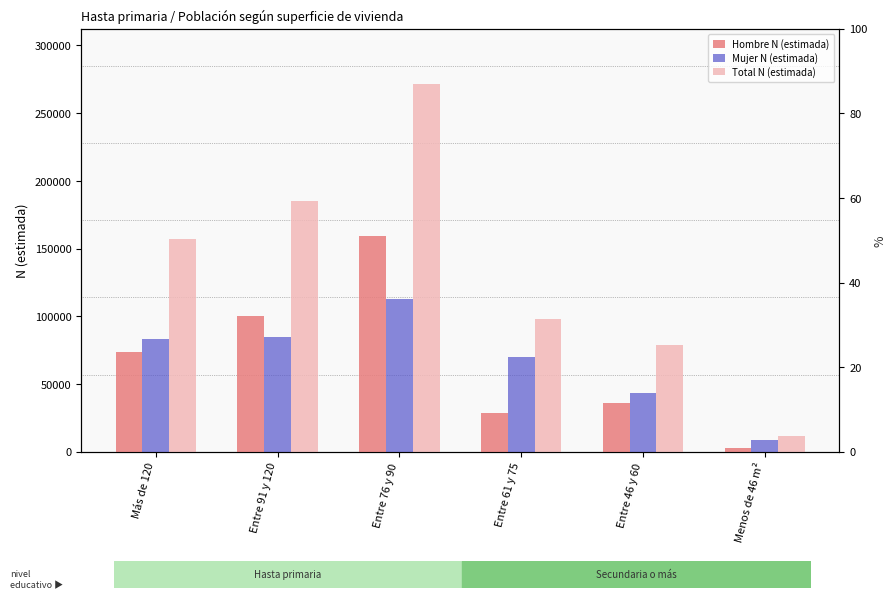

What is the label of the 6th bar from the right?

Más de 120